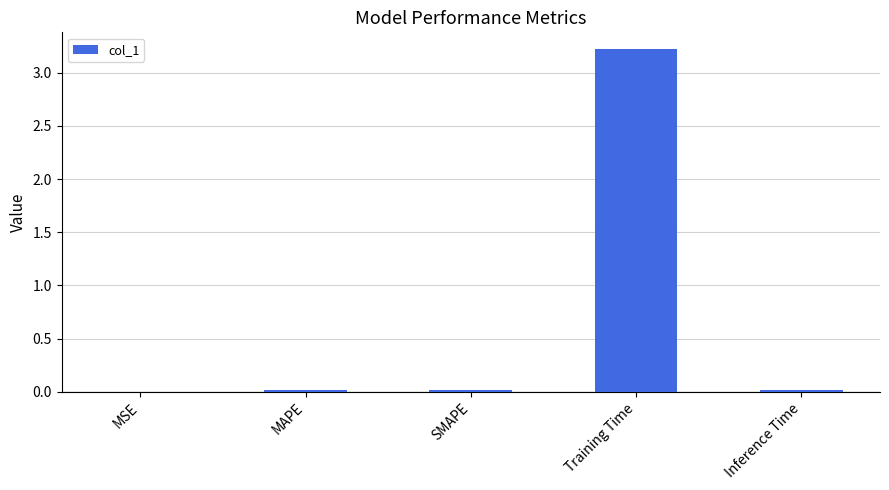

What is the difference between the values at MSE and Training Time?

3.2